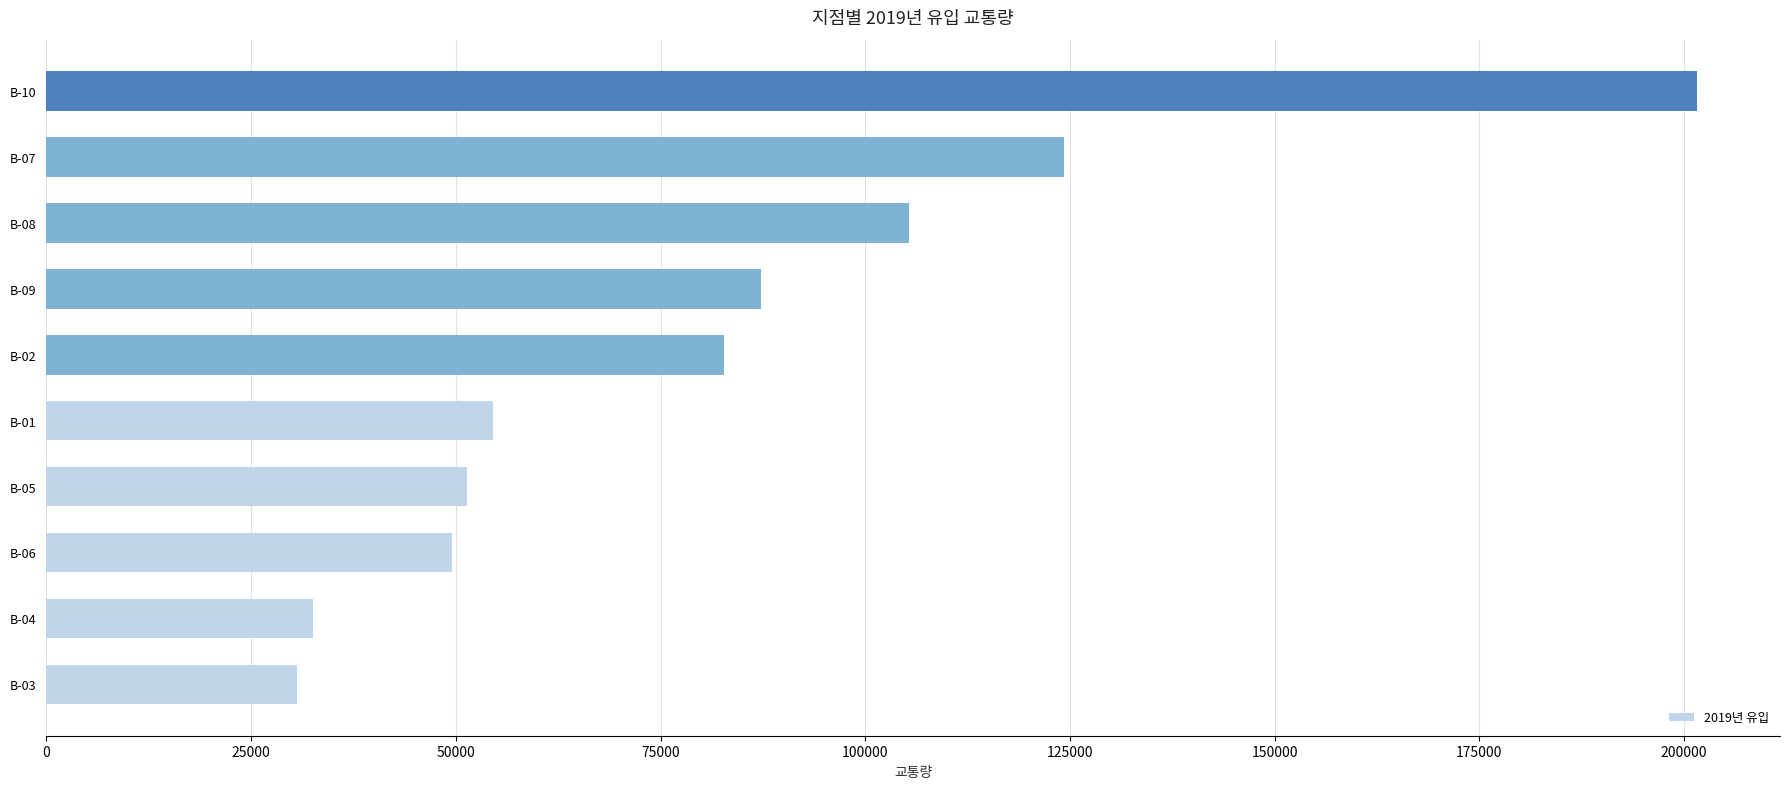

How many bars are there in total?

10